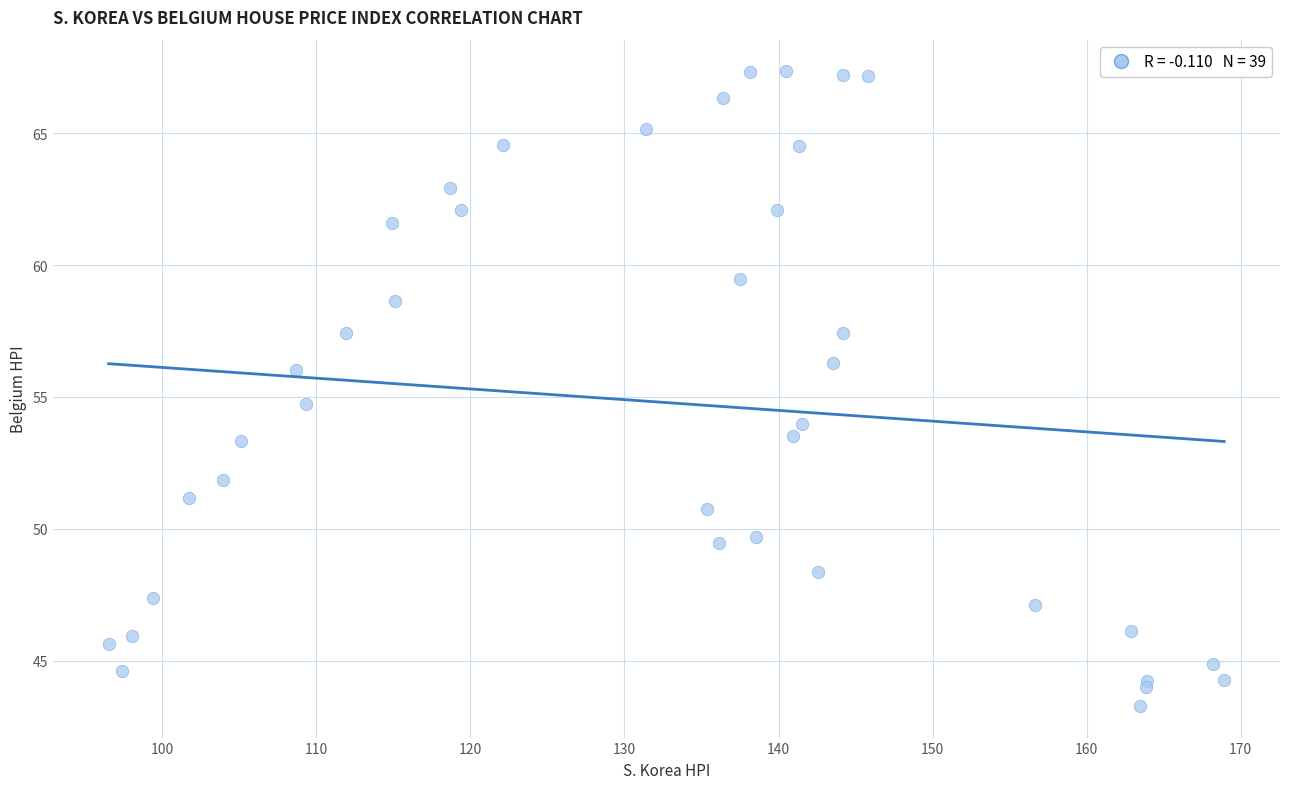

What Y value in the scatter plot is closest to 55?

54.7